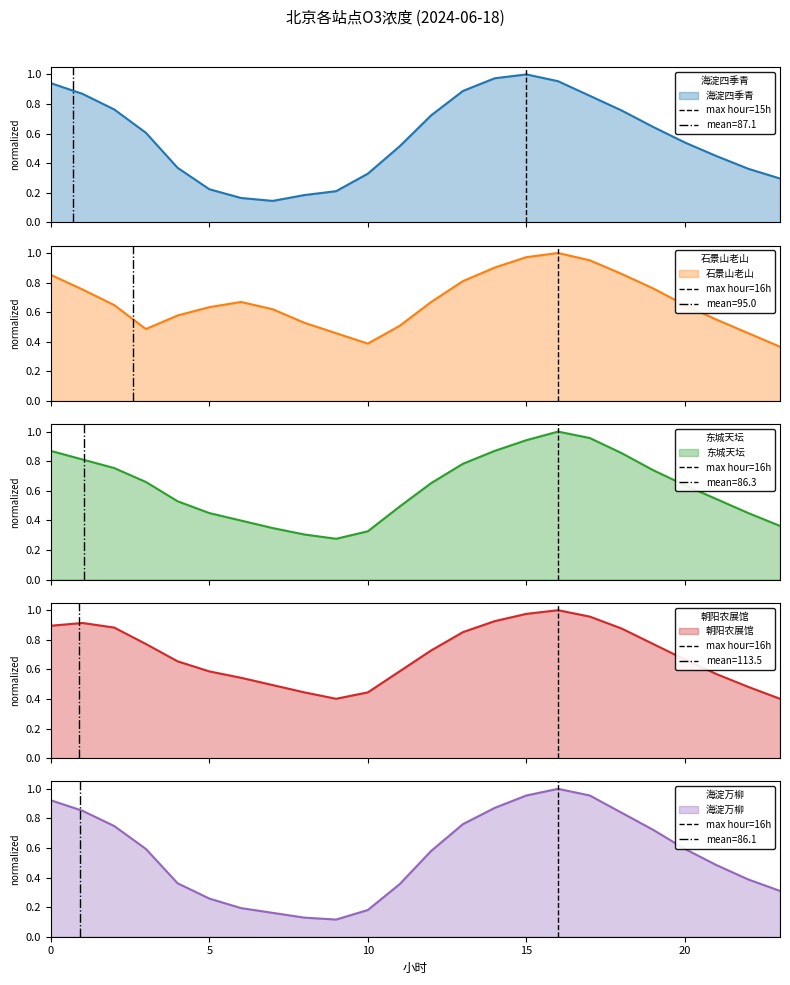

What is the difference between the max hour=16h values at 0 and 5?

1